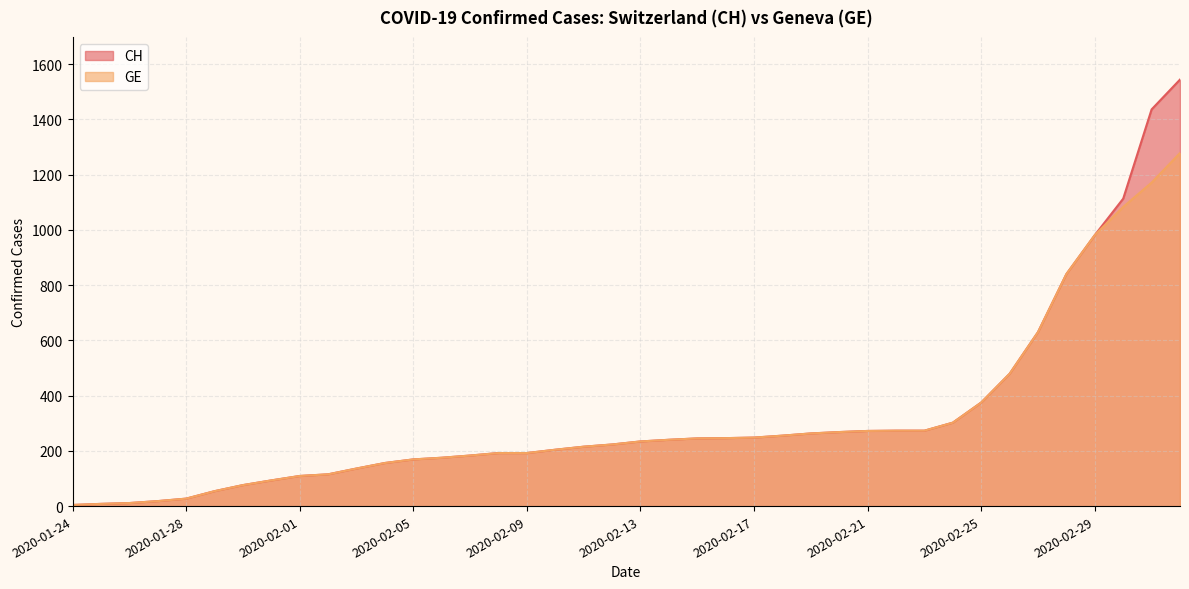

Count the number of categories in the chart.

40